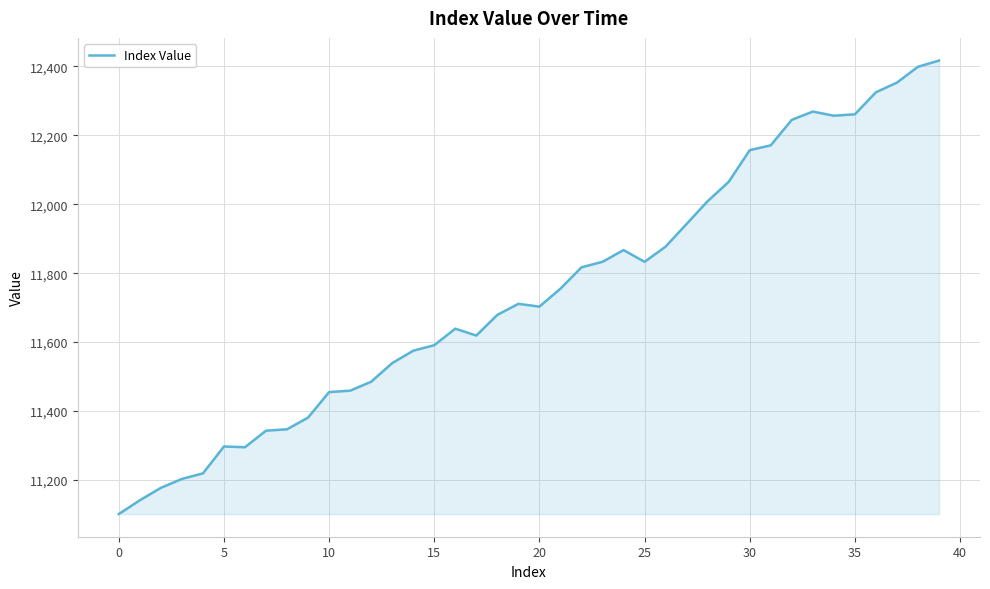

What is the difference between the maximum and minimum values?

1316